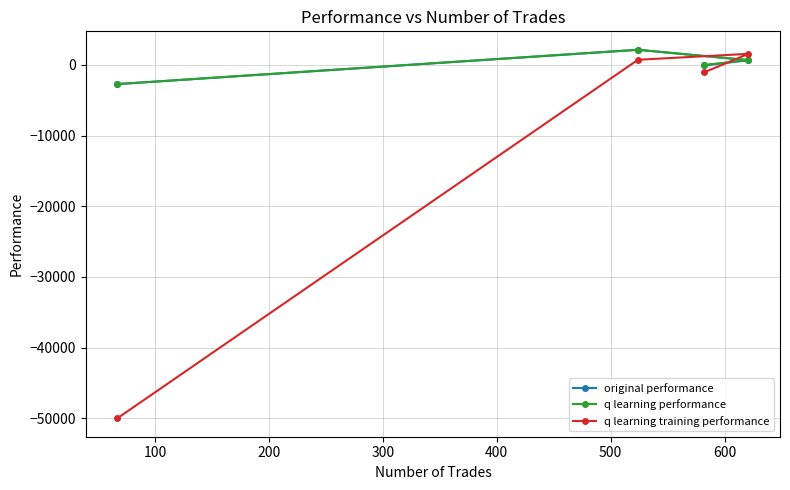

Which series has the largest range (max minus min)?

q learning training performance